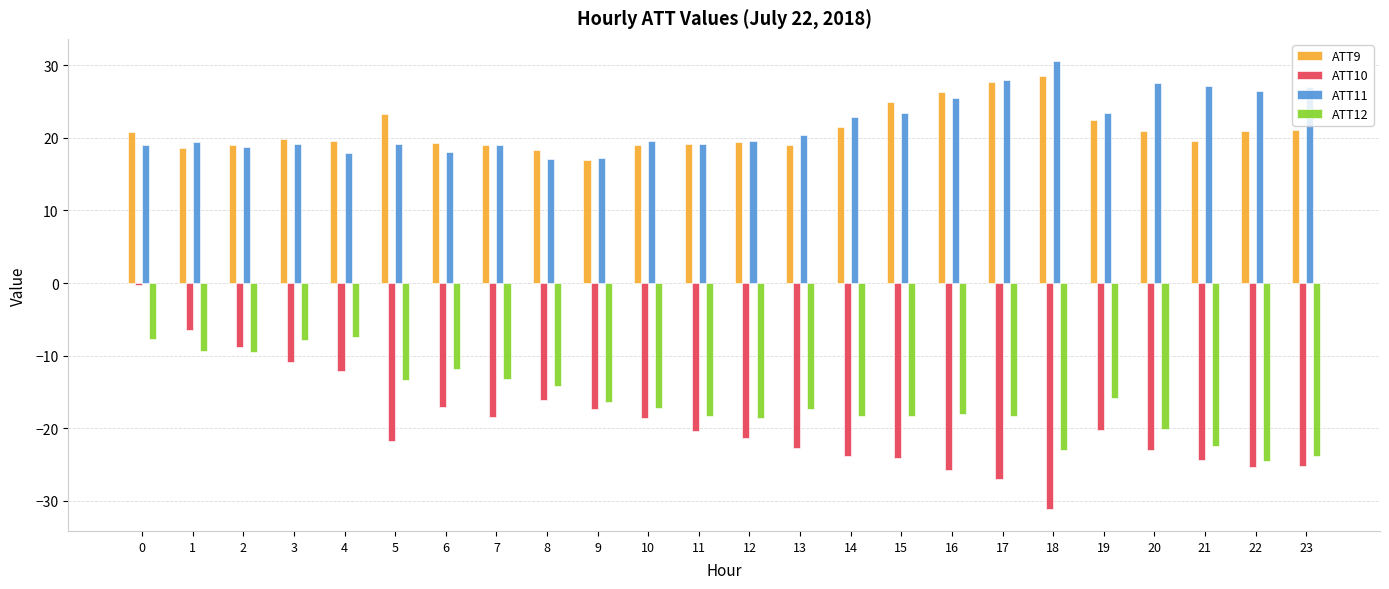

What is the difference between the second highest and minimum values in the ATT10 series?

24.6